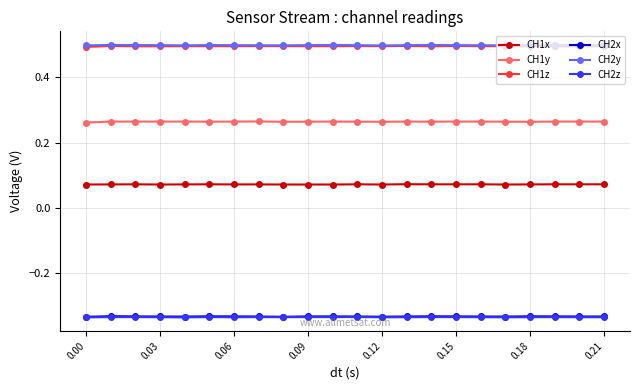

How many CH1y values are between 0 and 1?

22